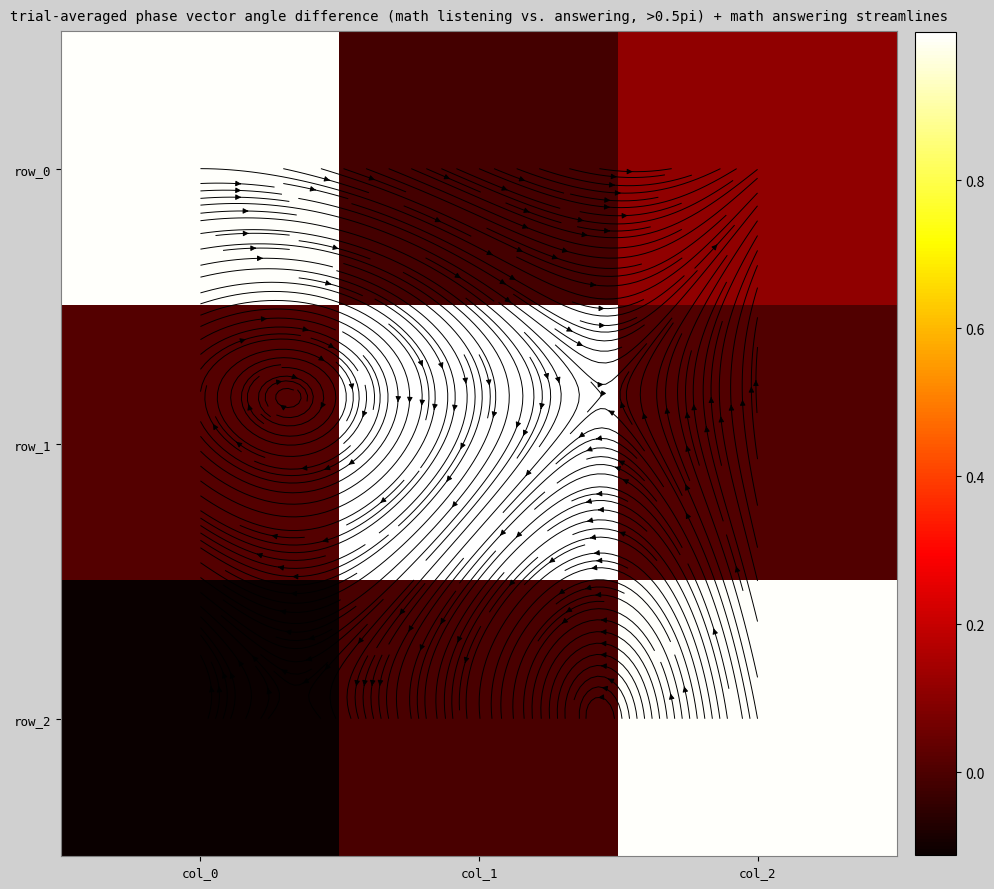

True or false: row_2 has a value of -0.0 at col_1.

True